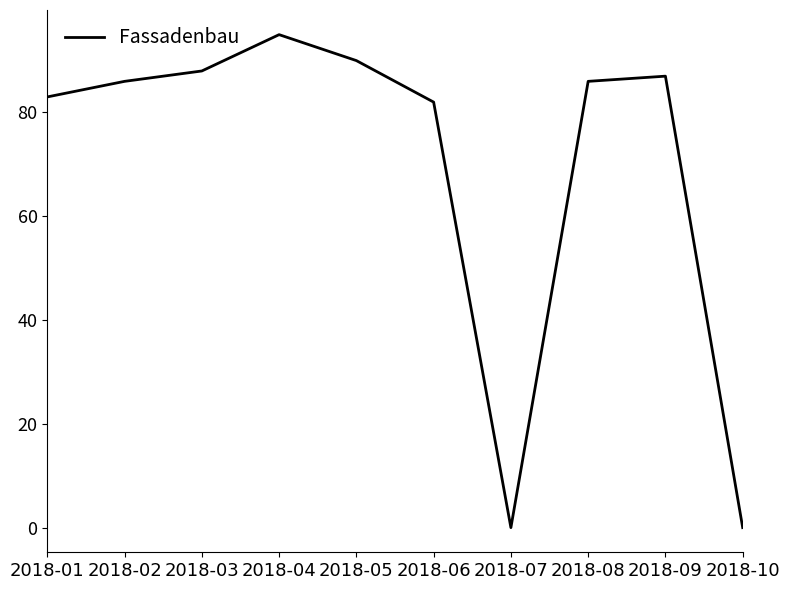

Which has a higher value, 2018-08 or 2018-05?

2018-05